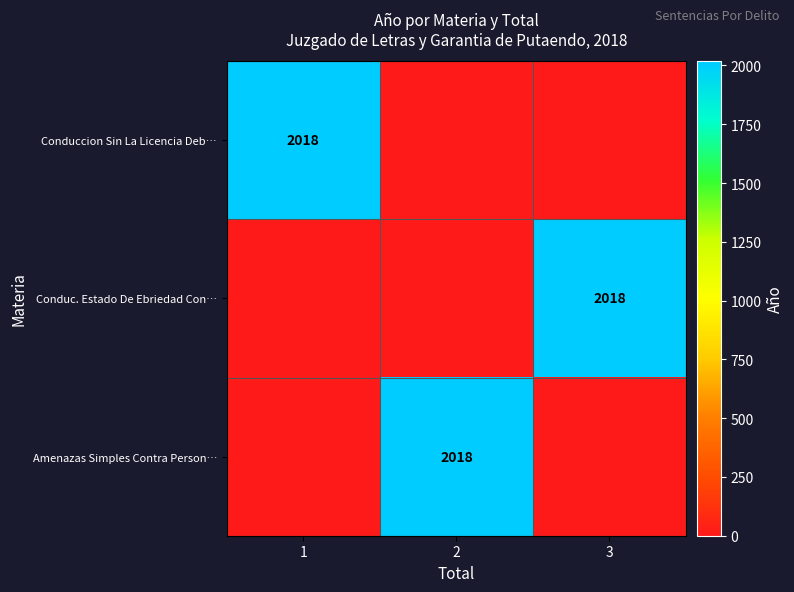

The value of Conduccion Sin La Licencia Deb… at 1 is 2018. True or false?

True